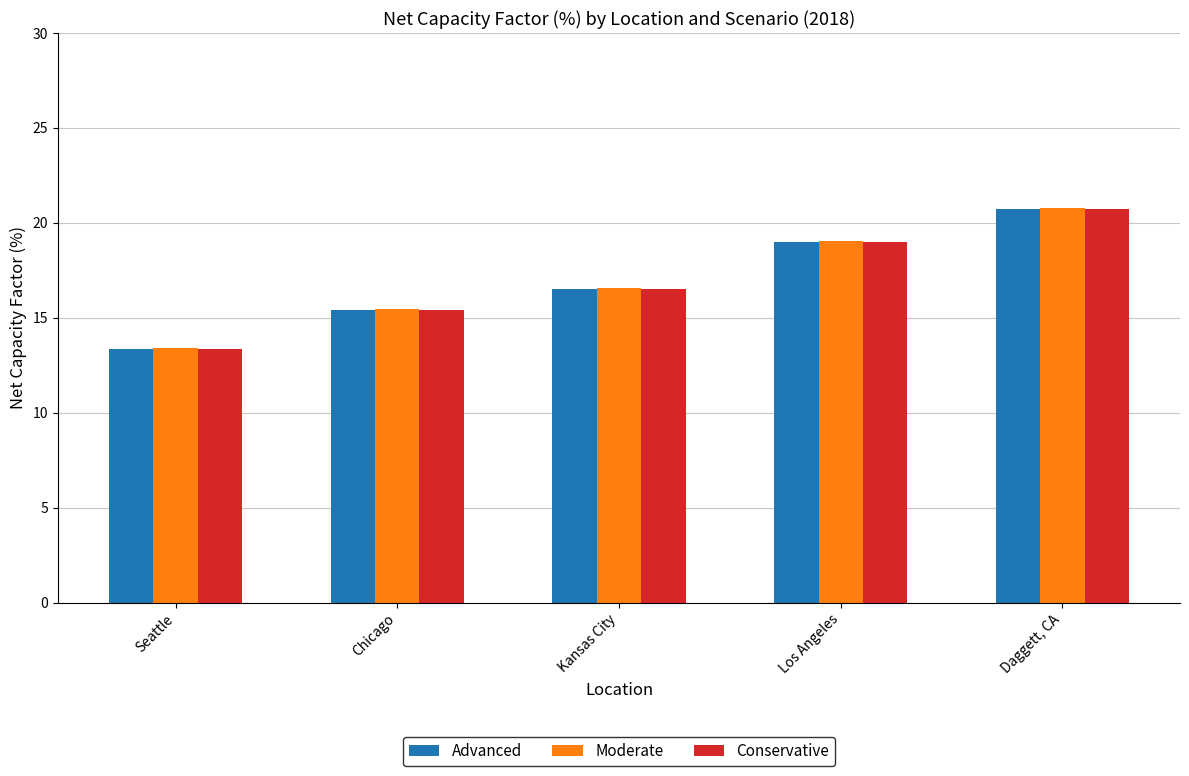

How many bars are there in each group?

3